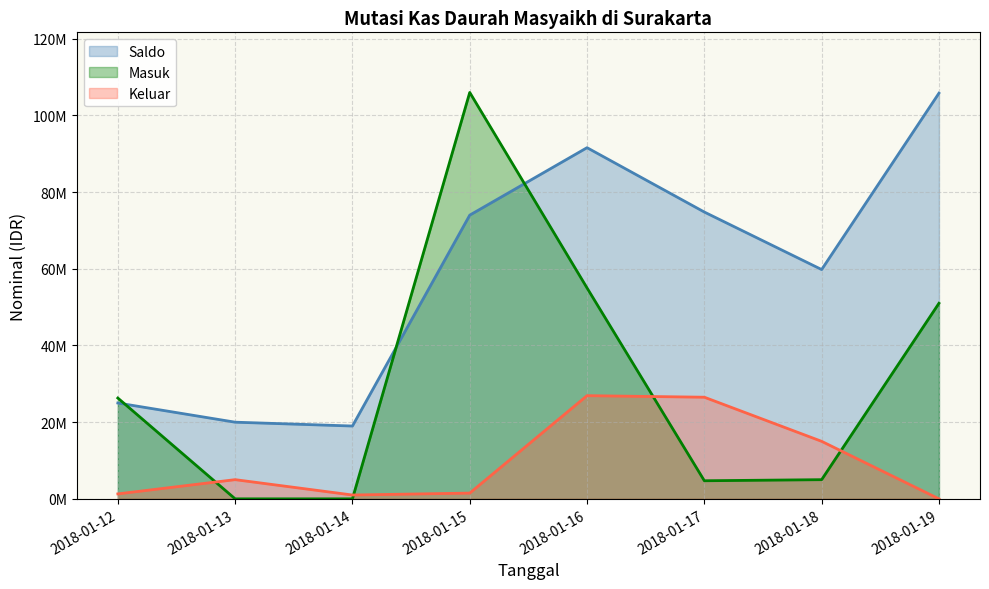

The value of Masuk at 2018-01-13 is 67030641. True or false?

False